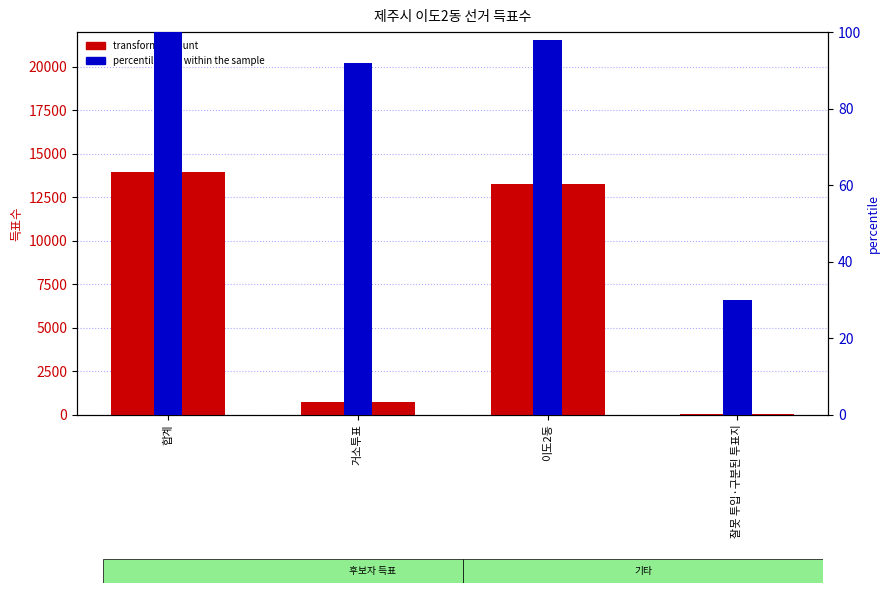

Which category has the lowest value across all series?

잘못 투입·구분된 투표지